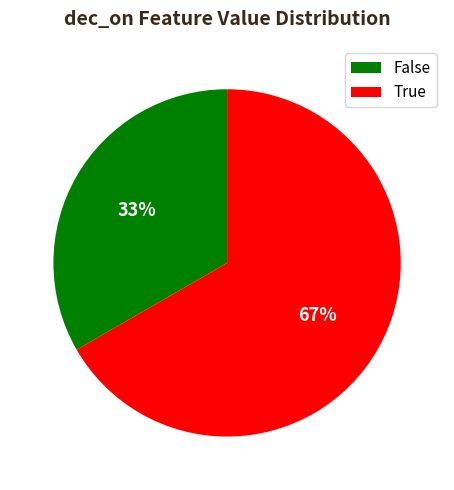

What percentage is the False slice, to the nearest percent?

33%